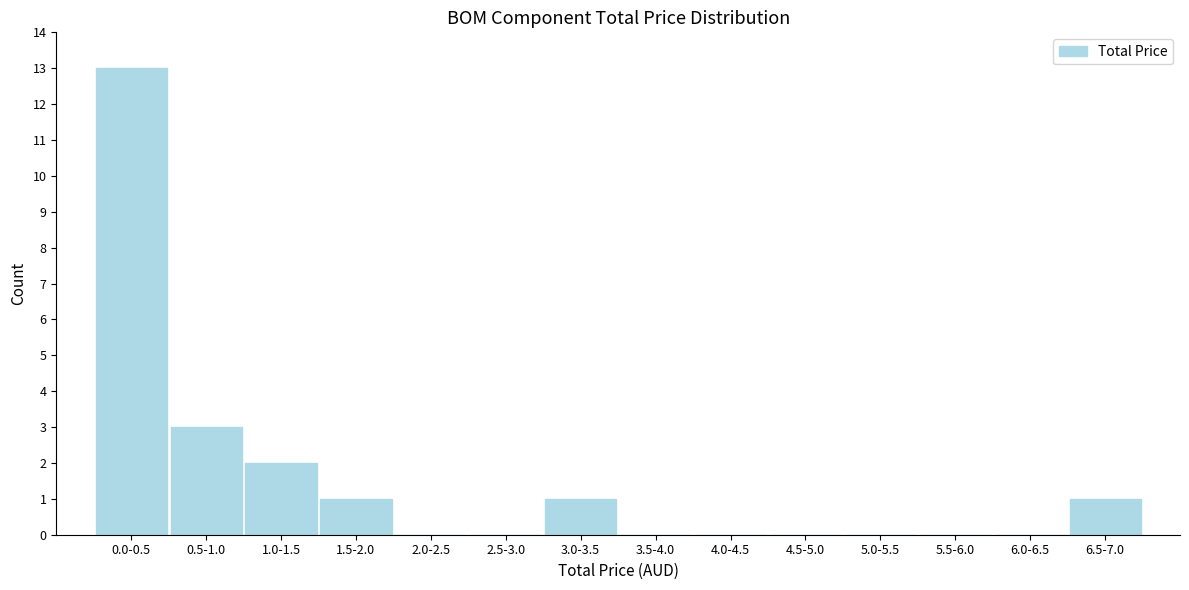

Reading right to left, transcribe all the data shown in this chart.

6.5-7.0=1	6.0-6.5=0	5.5-6.0=0	5.0-5.5=0	4.5-5.0=0	4.0-4.5=0	3.5-4.0=0	3.0-3.5=1	2.5-3.0=0	2.0-2.5=0	1.5-2.0=1	1.0-1.5=2	0.5-1.0=3	0.0-0.5=13